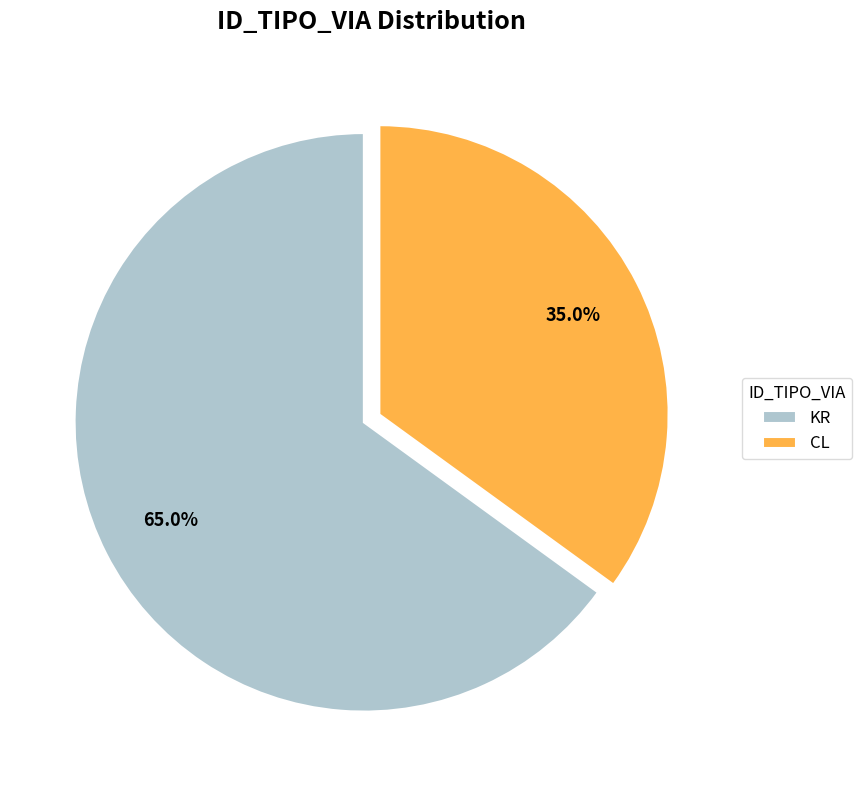

Rank the categories by value from lowest to highest.

CL, KR